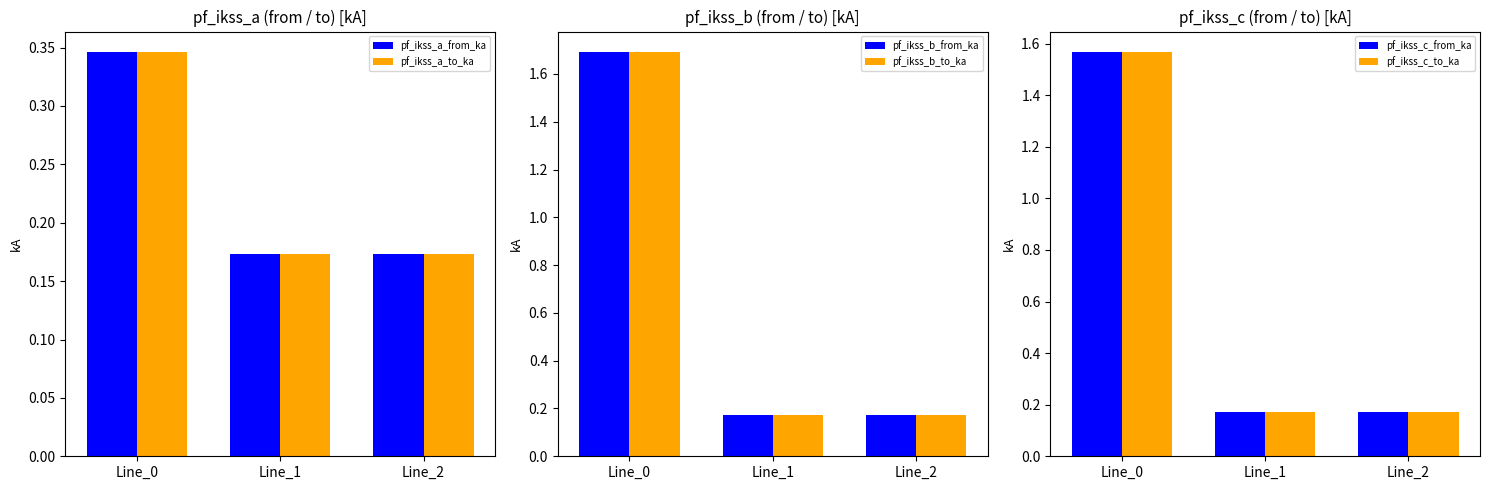

At how many categories does at least one series exceed 1?

1